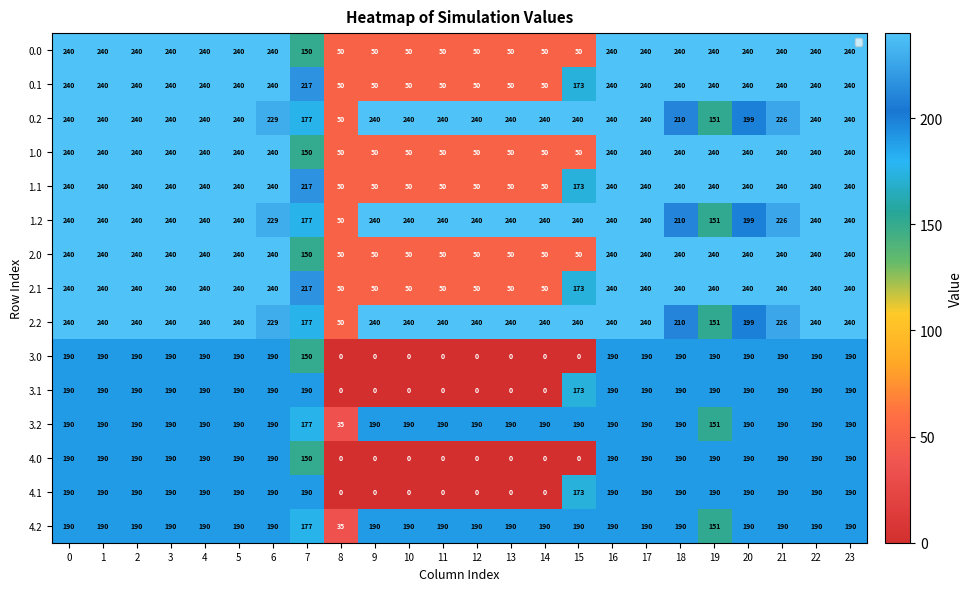

What is the difference between the highest and lowest values at 21?

50